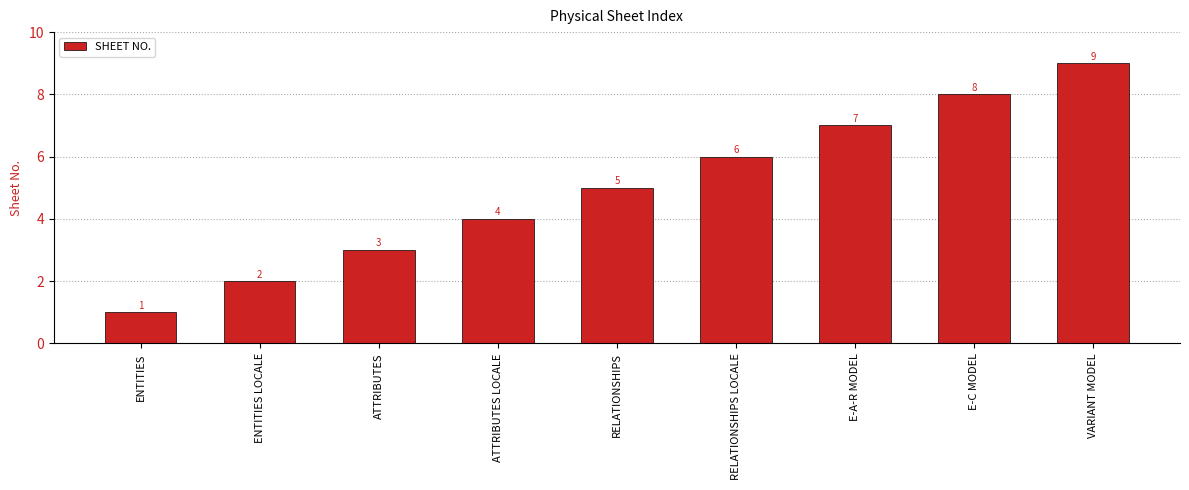

What is the difference between the maximum and second lowest values?

7